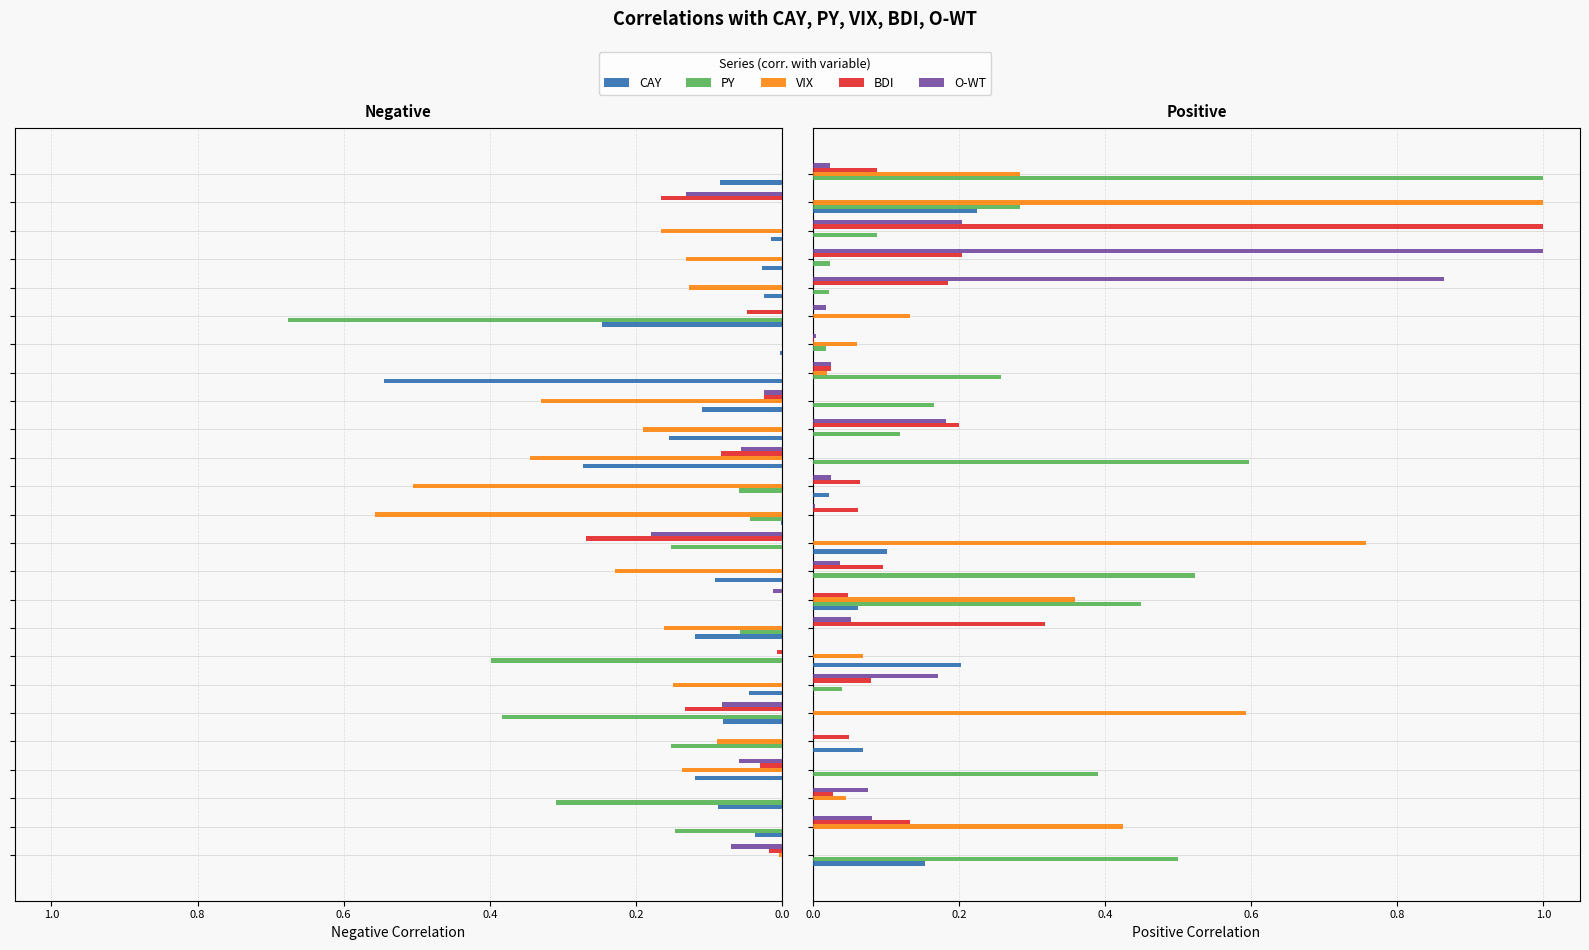

Which series has the largest total across all categories?

PY